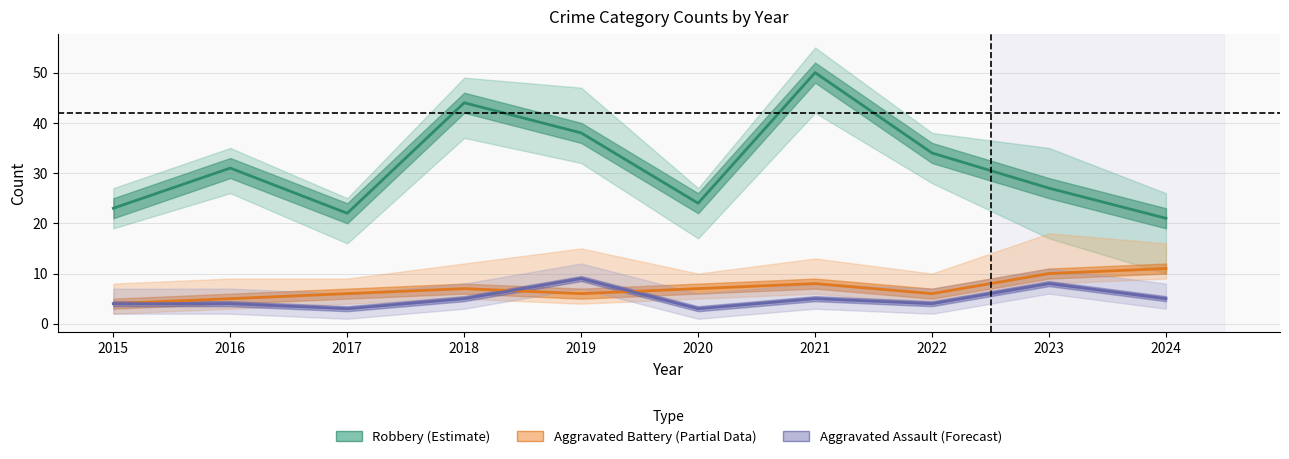

True or false: Aggravated Battery (Partial) and Robbery (Estimate) intersect in this chart.

False